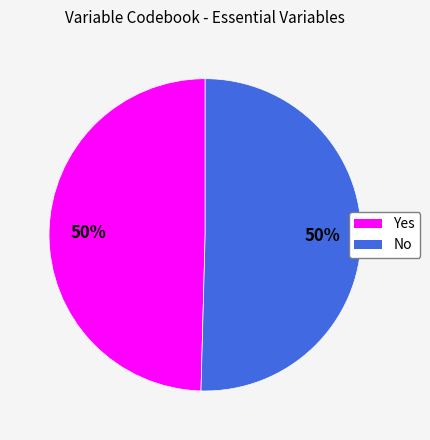

Count the number of slices in the pie.

2